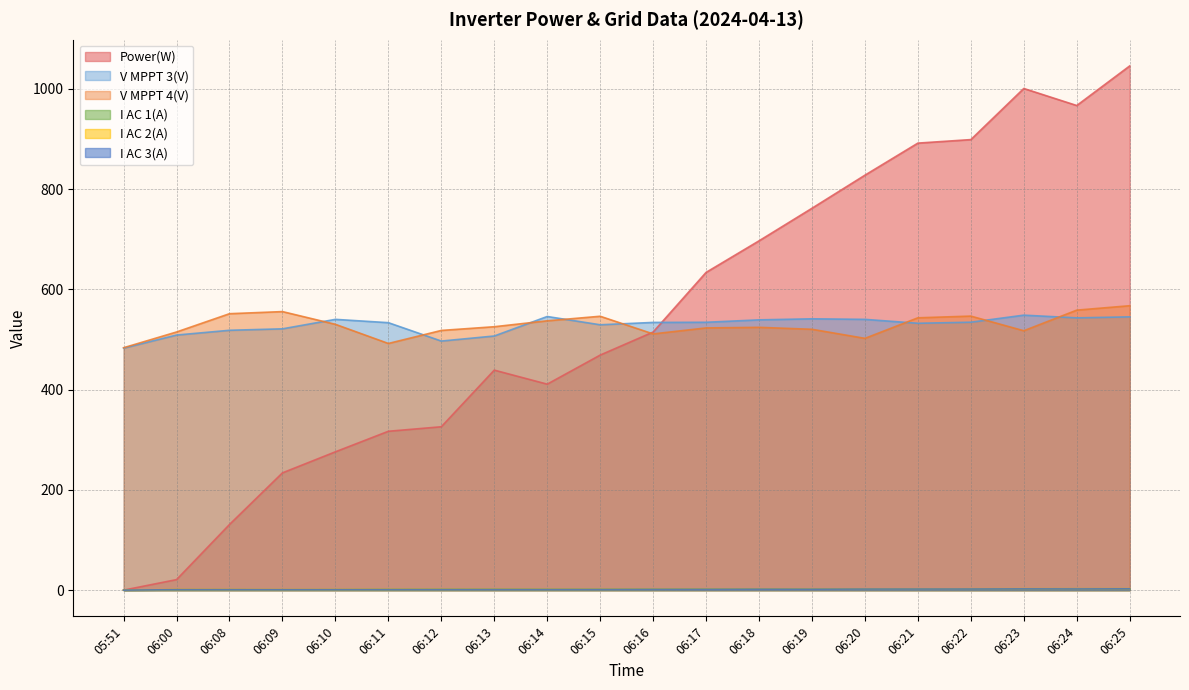

Which has a higher value, 06:00 or 06:10?

06:10